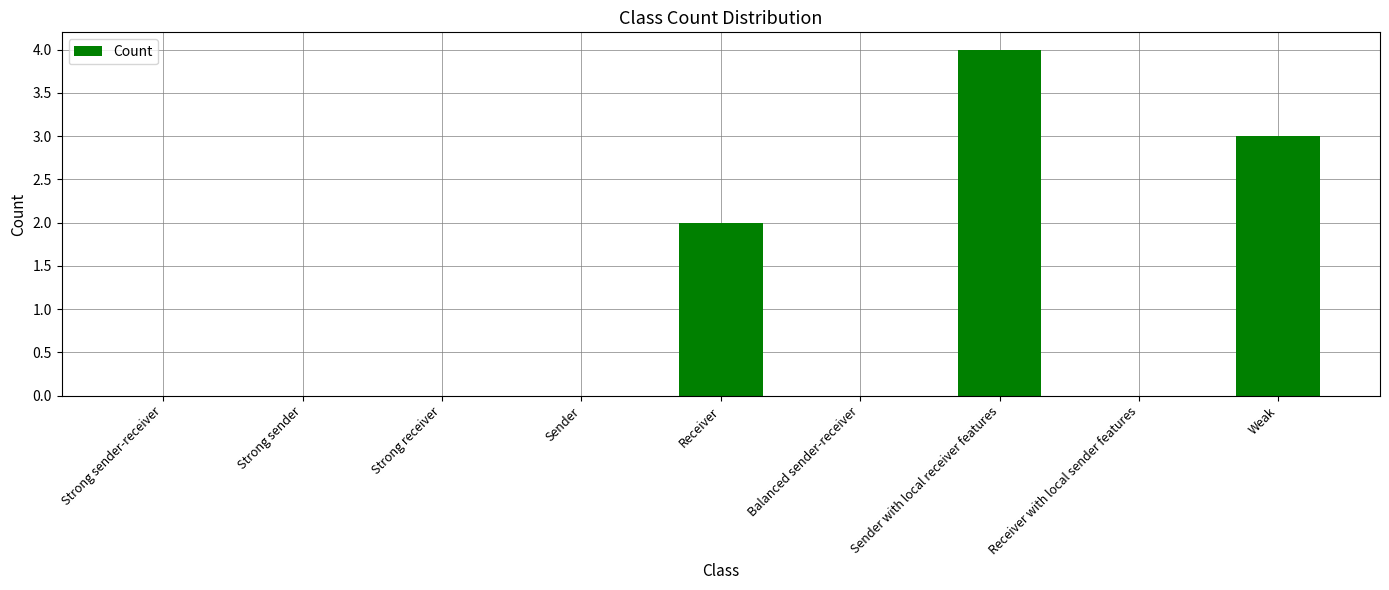

How many data points does each series have?

9